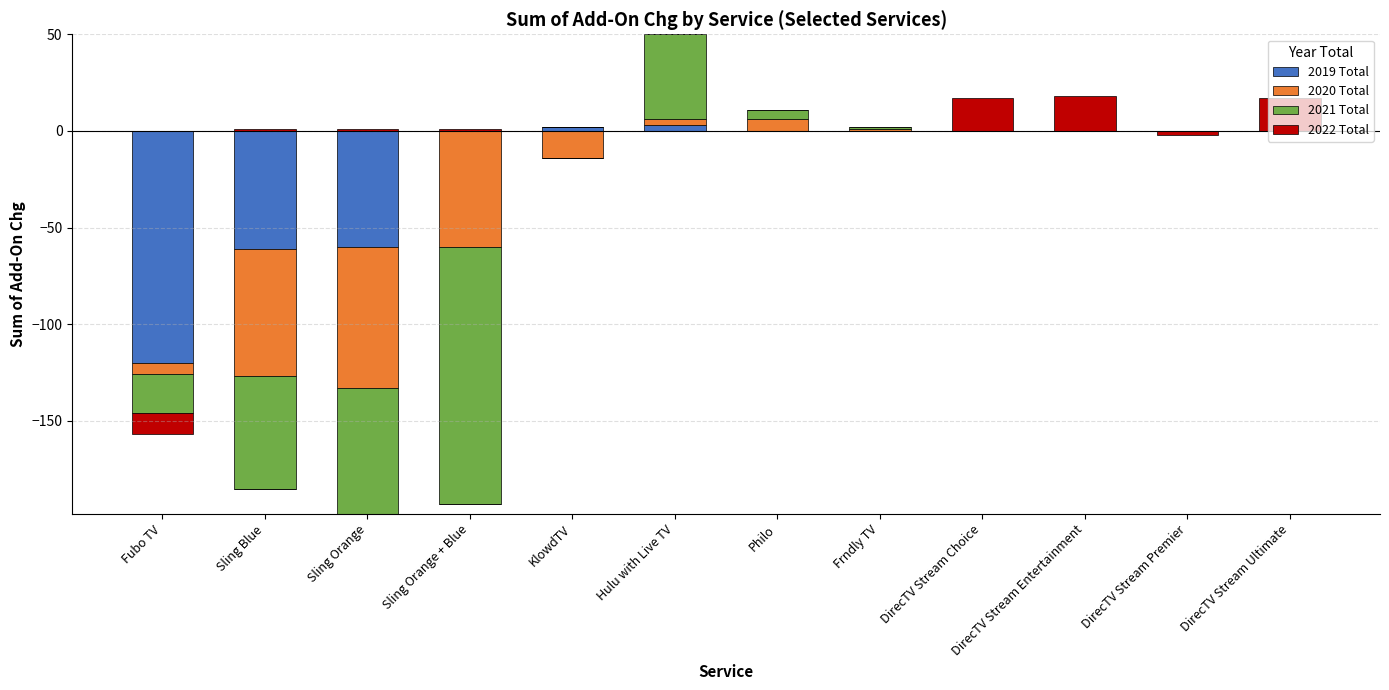

Which series has the largest range (max minus min)?

2021 Total